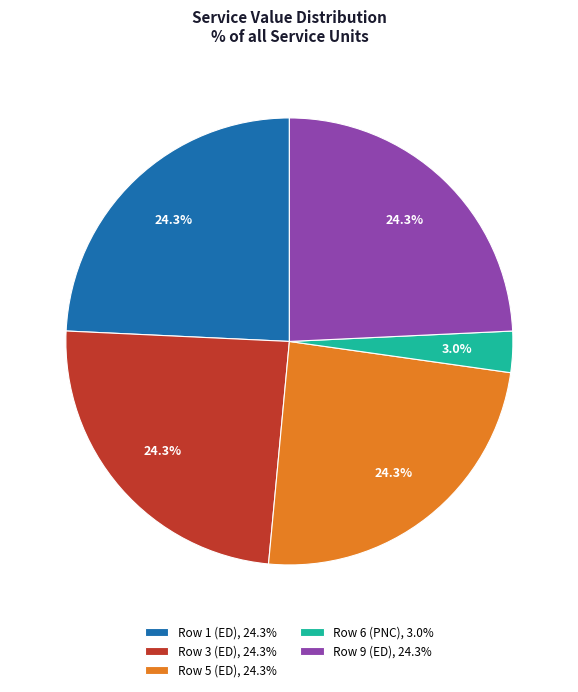

Is there any slice that represents more than half of the pie?

No